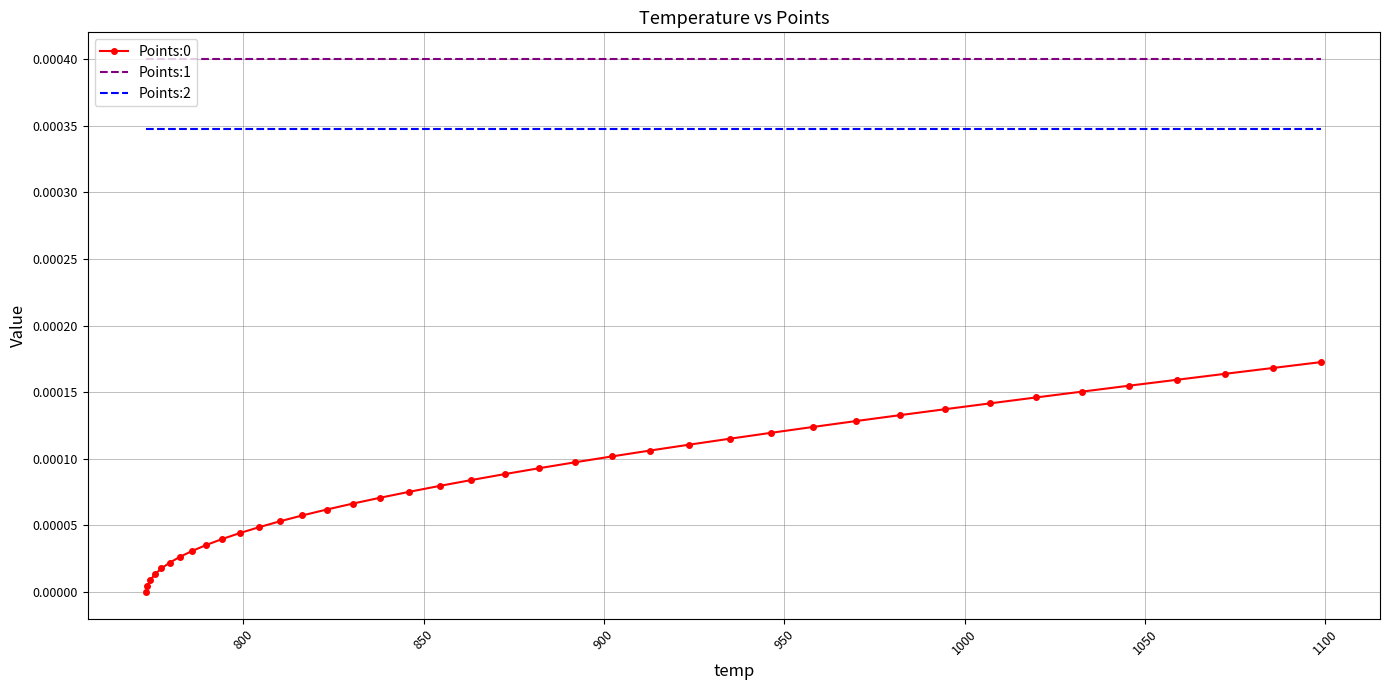

True or false: Points:0 and Points:2 intersect in this chart.

False